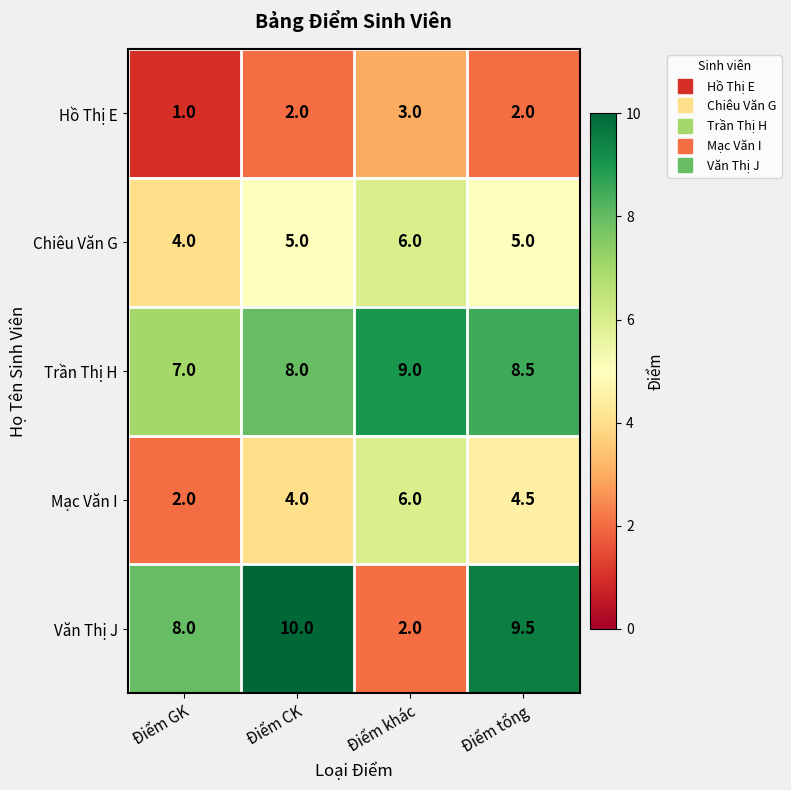

Between Điểm GK and Điểm khác, which series saw the biggest shift?

Văn Thị J